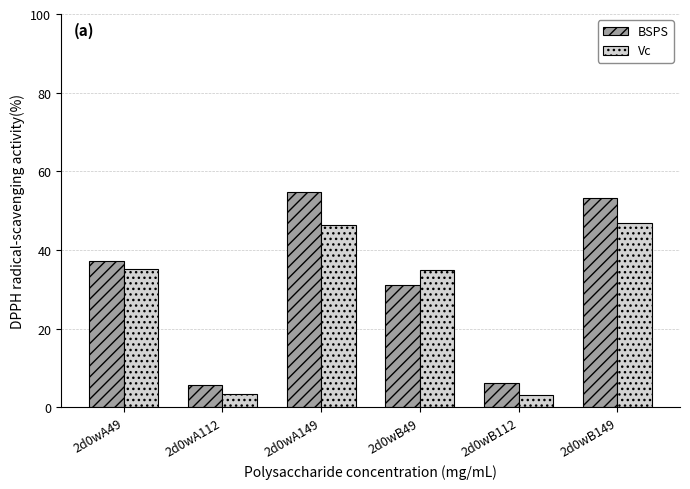

What is the label of the 5th bar from the left?

2d0wB112